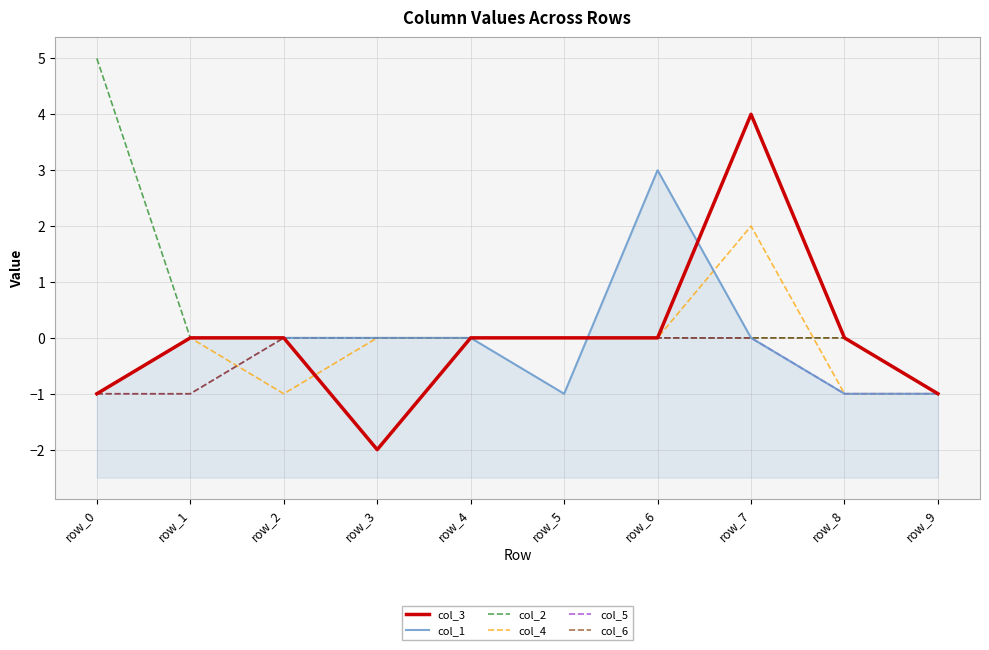

Which category has the lowest value across all series?

row_3